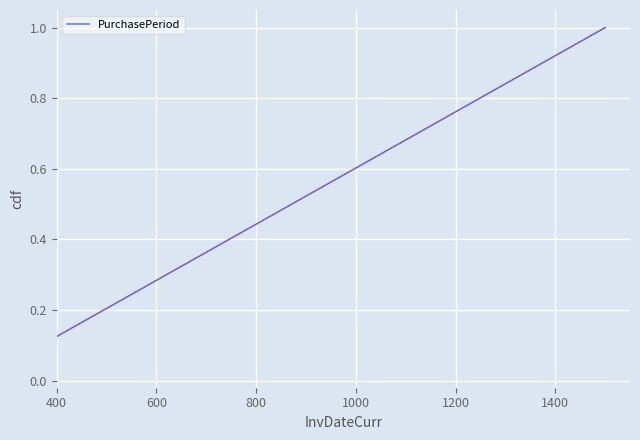

True or false: the data has more than 2 interior local peaks.

False